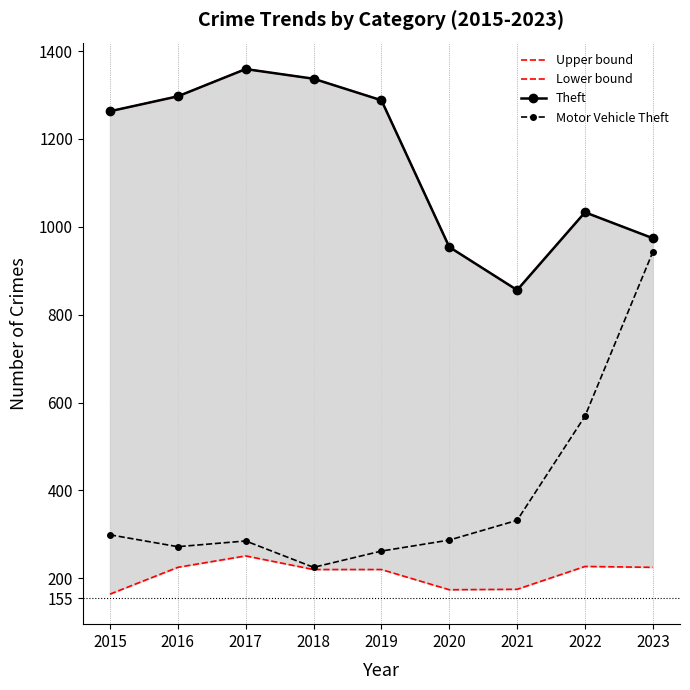

What is the minimum value for Theft?

856